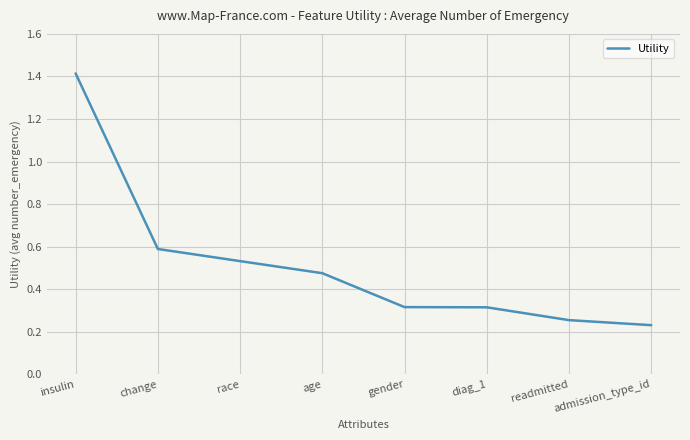

Is it true that the value at race is 0.3?

False